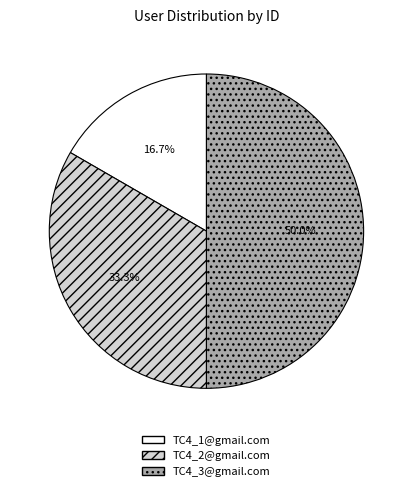

Between TC4_3@gmail.com and TC4_1@gmail.com, which is larger?

TC4_3@gmail.com